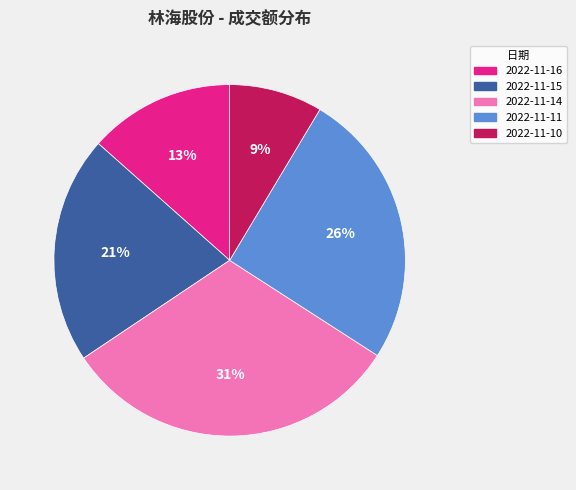

Which category has the biggest portion of the pie?

2022-11-14